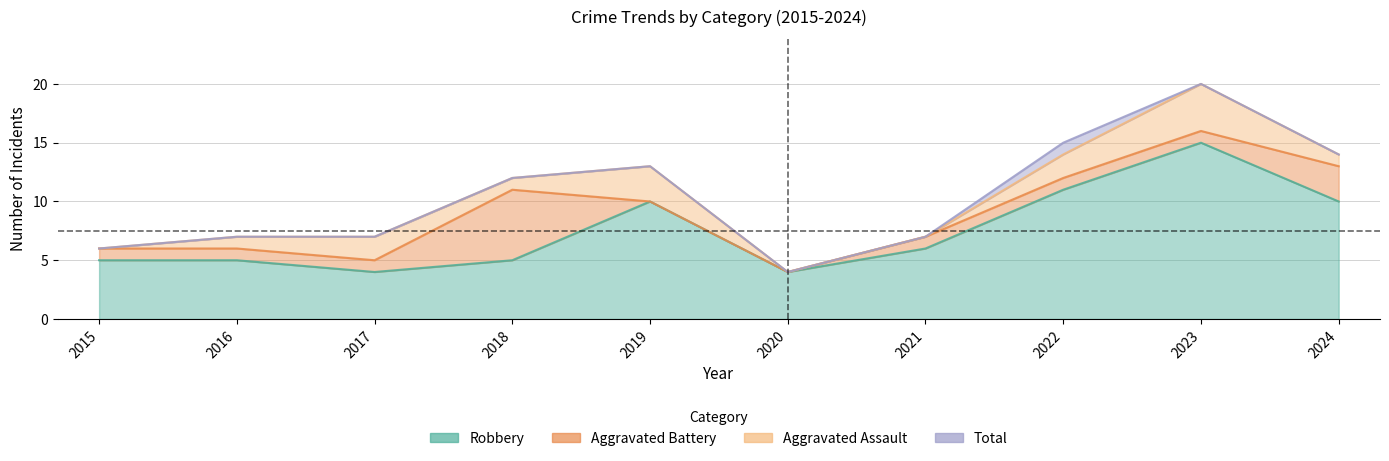

What is the difference between the second highest and second lowest values in the Robbery series?

7